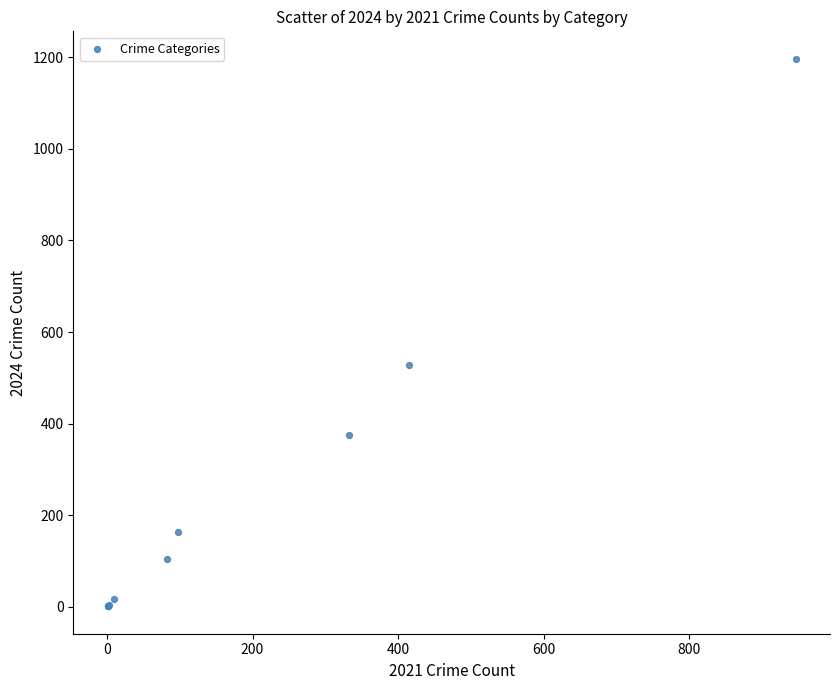

What Y value in the scatter plot is closest to 599?

529